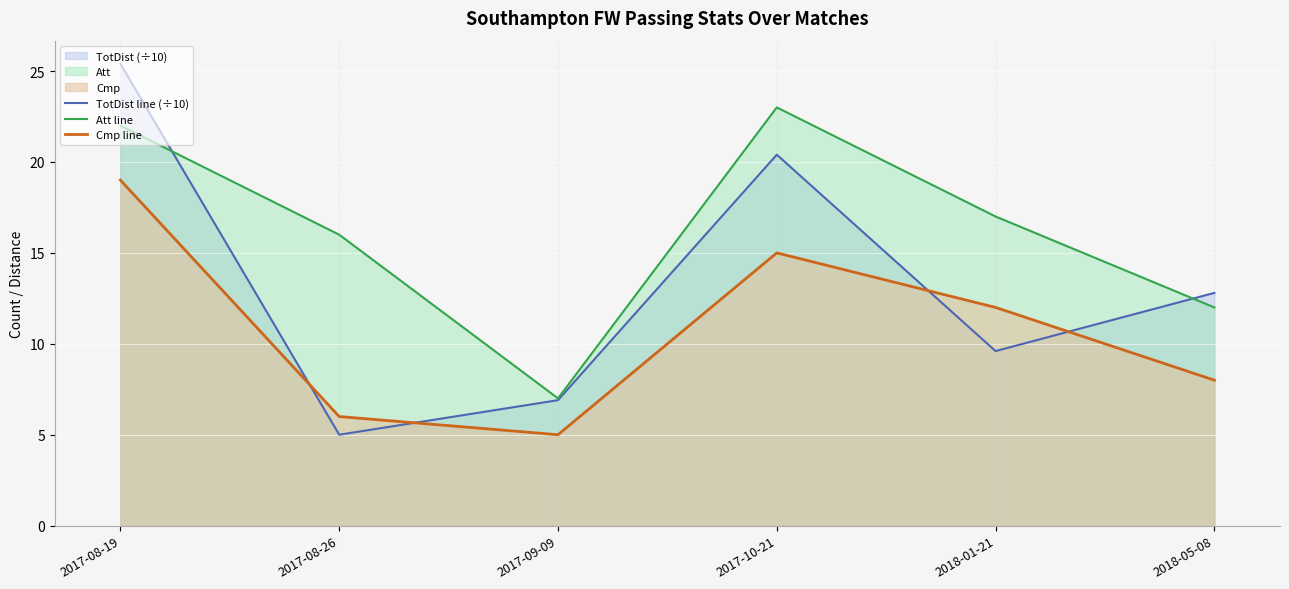

What is the difference between the maximum and second lowest values in the Att line series?

11.0